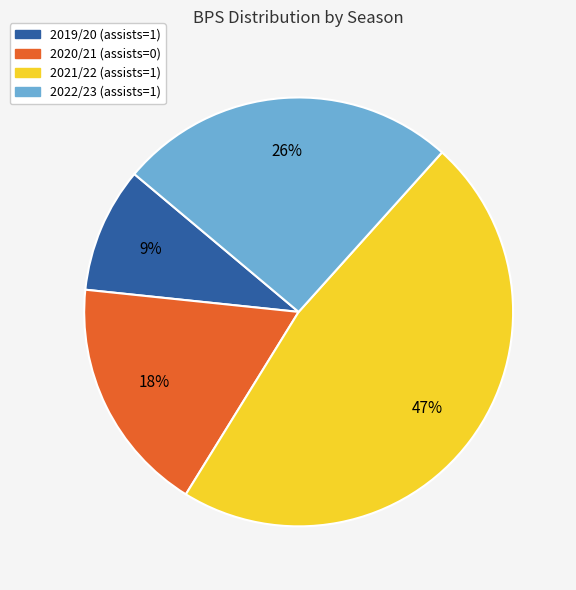

Does 2020/21 (assists=0) account for over 50% of the chart?

No